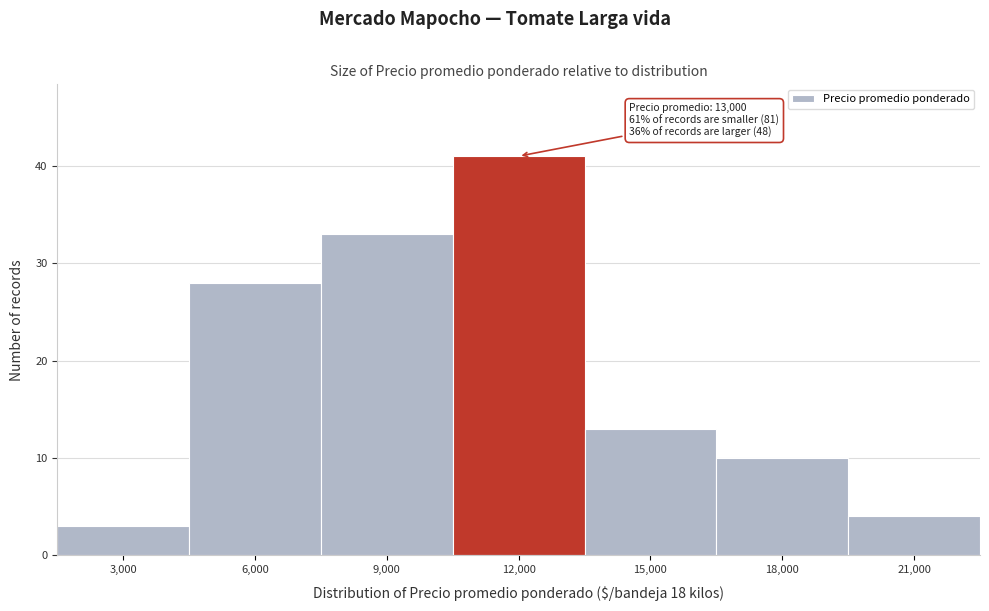

Reading left to right, what are all the values shown in this chart?

3,000=3	6,000=28	9,000=33	12,000=41	15,000=13	18,000=10	21,000=4